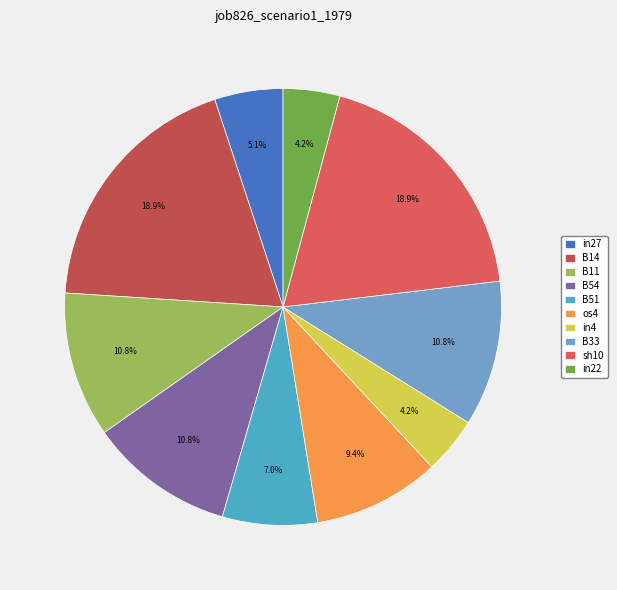

Count the number of slices in the pie.

10